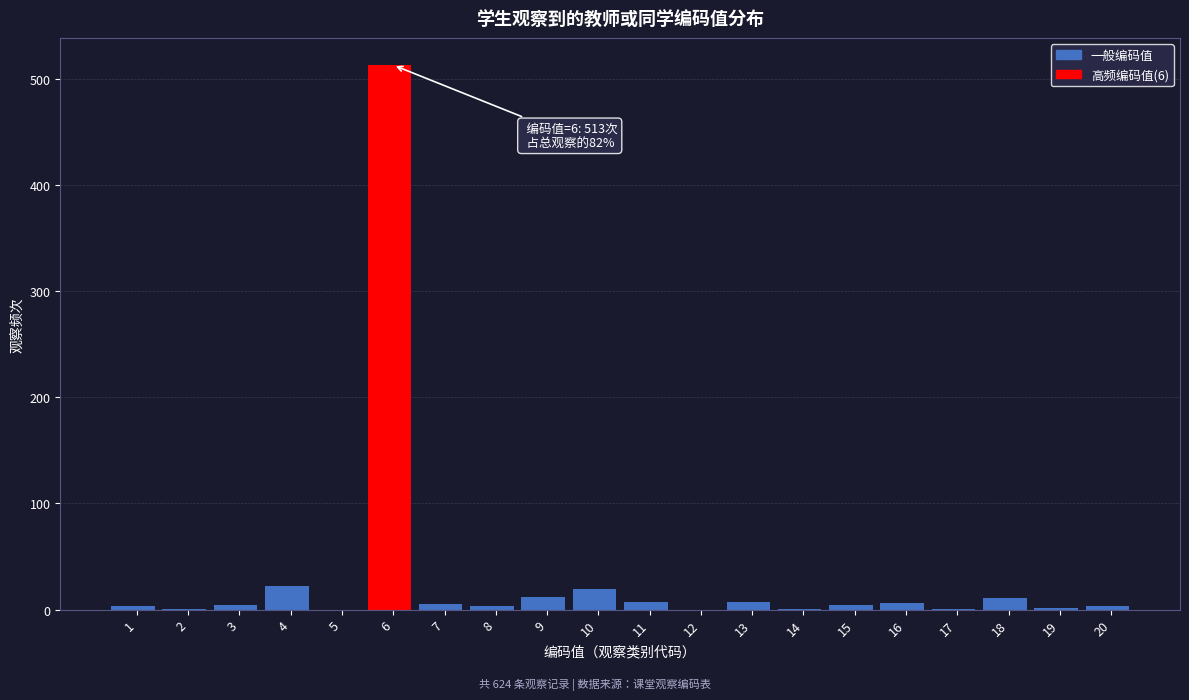

True or false: the data shows 6 at 16.

True